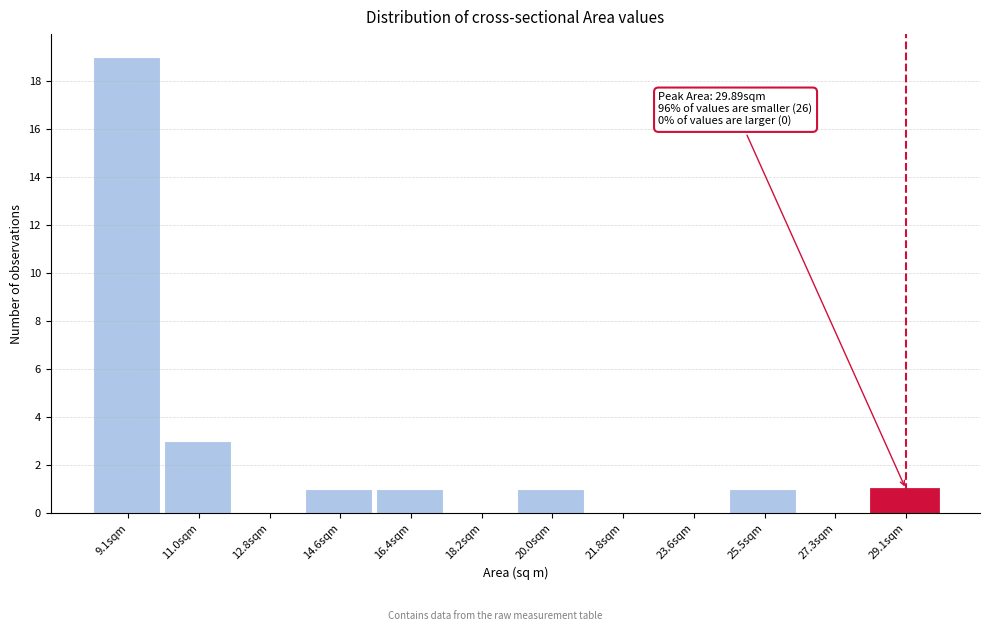

Reading right to left, extract all data points from this chart.

29.1sqm=1	27.3sqm=0	25.5sqm=1	23.6sqm=0	21.8sqm=0	20.0sqm=1	18.2sqm=0	16.4sqm=1	14.6sqm=1	12.8sqm=0	11.0sqm=3	9.1sqm=19